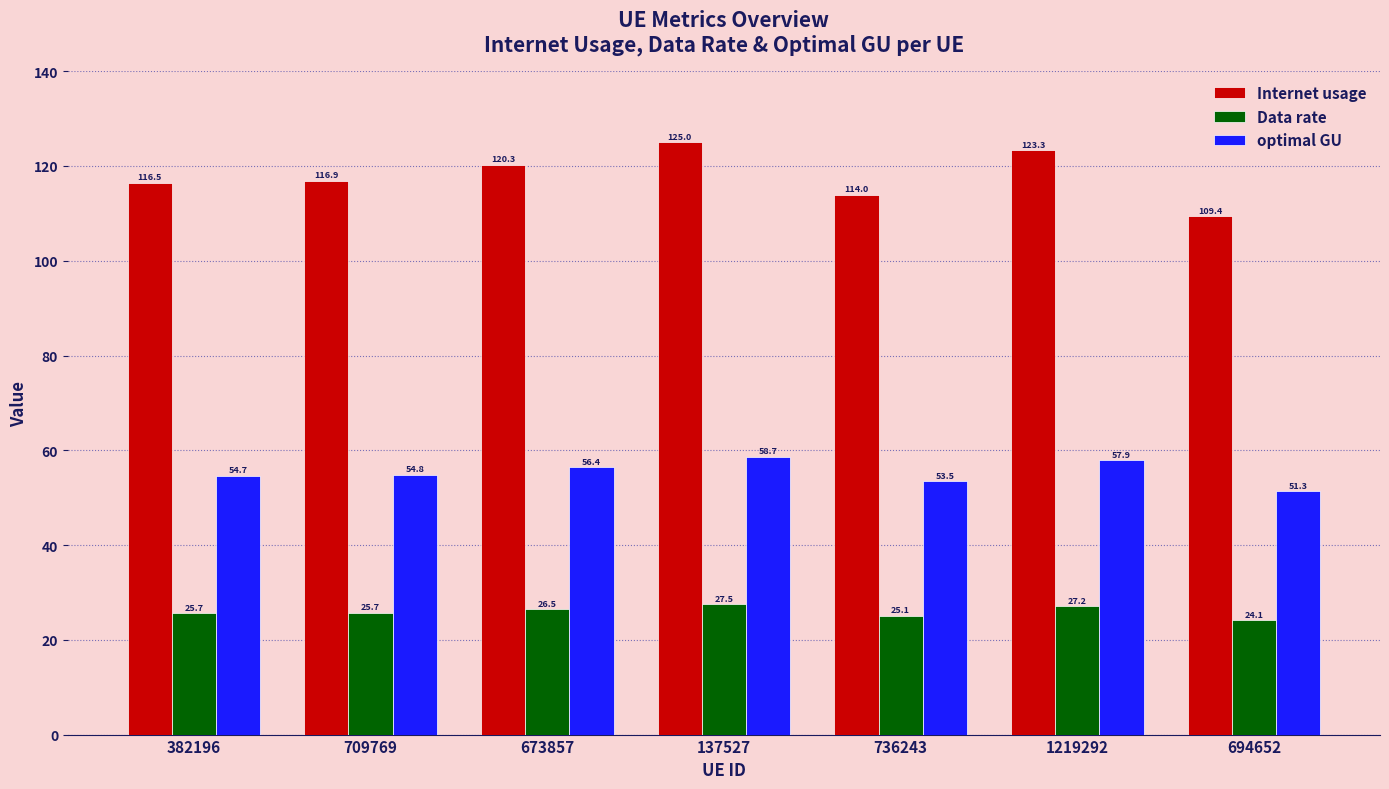

The optimal GU series shows 54.7 at 382196. True or false?

True